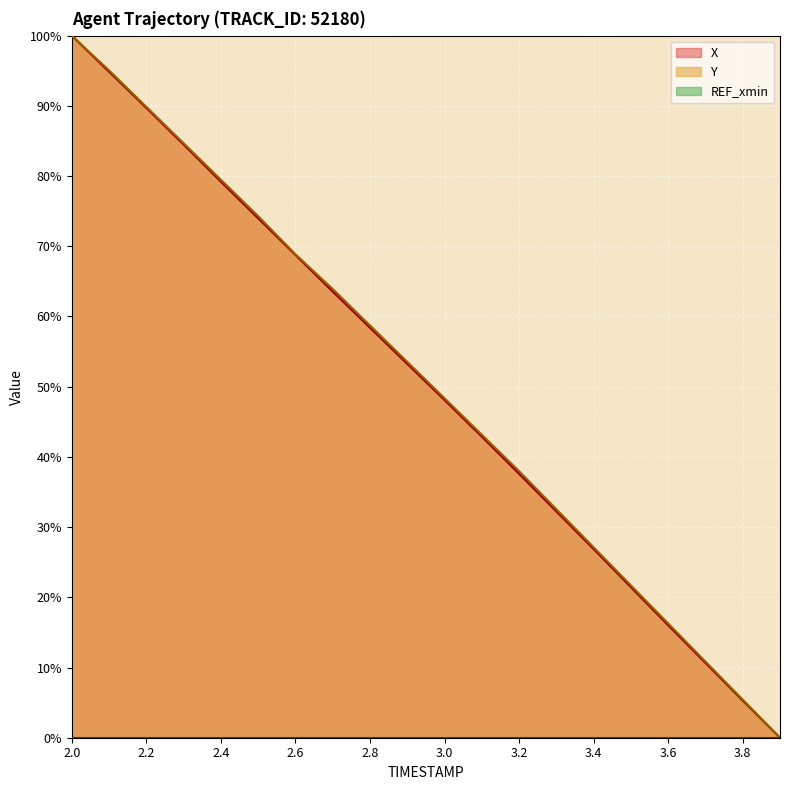

Which series ends up on top after the final intersection of Y and X?

Y